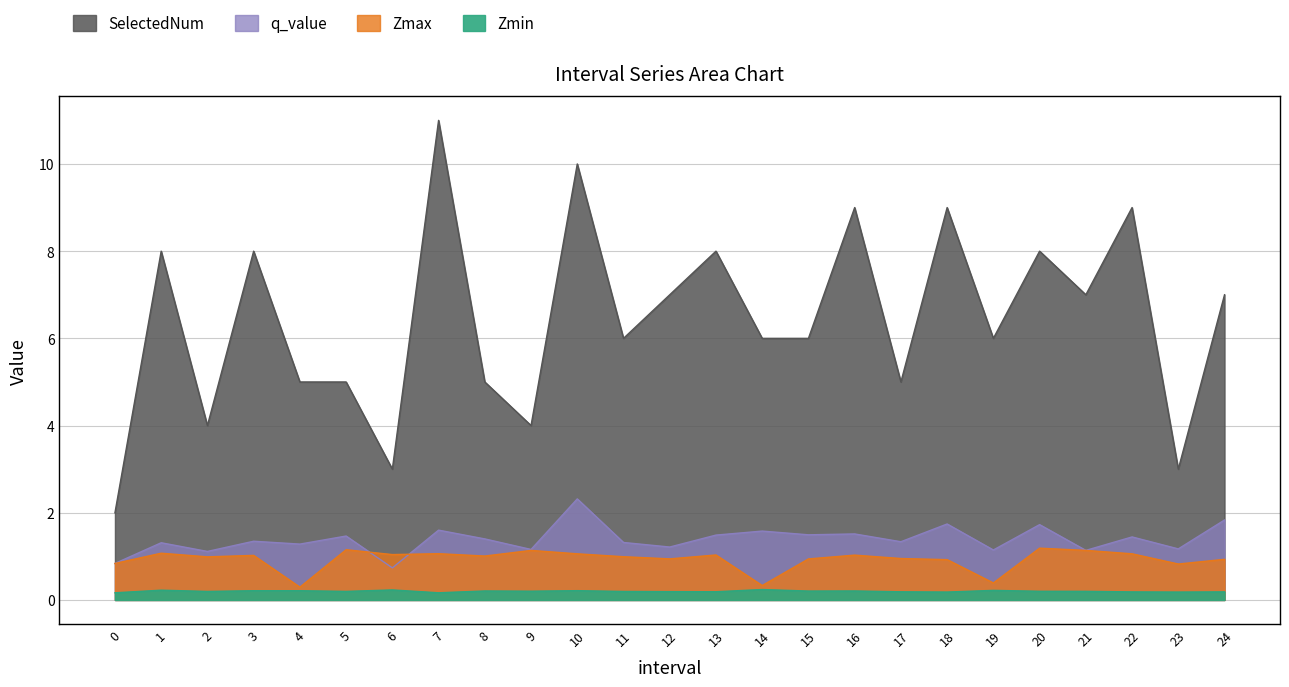

What is the average value of the Zmin series?

0.2